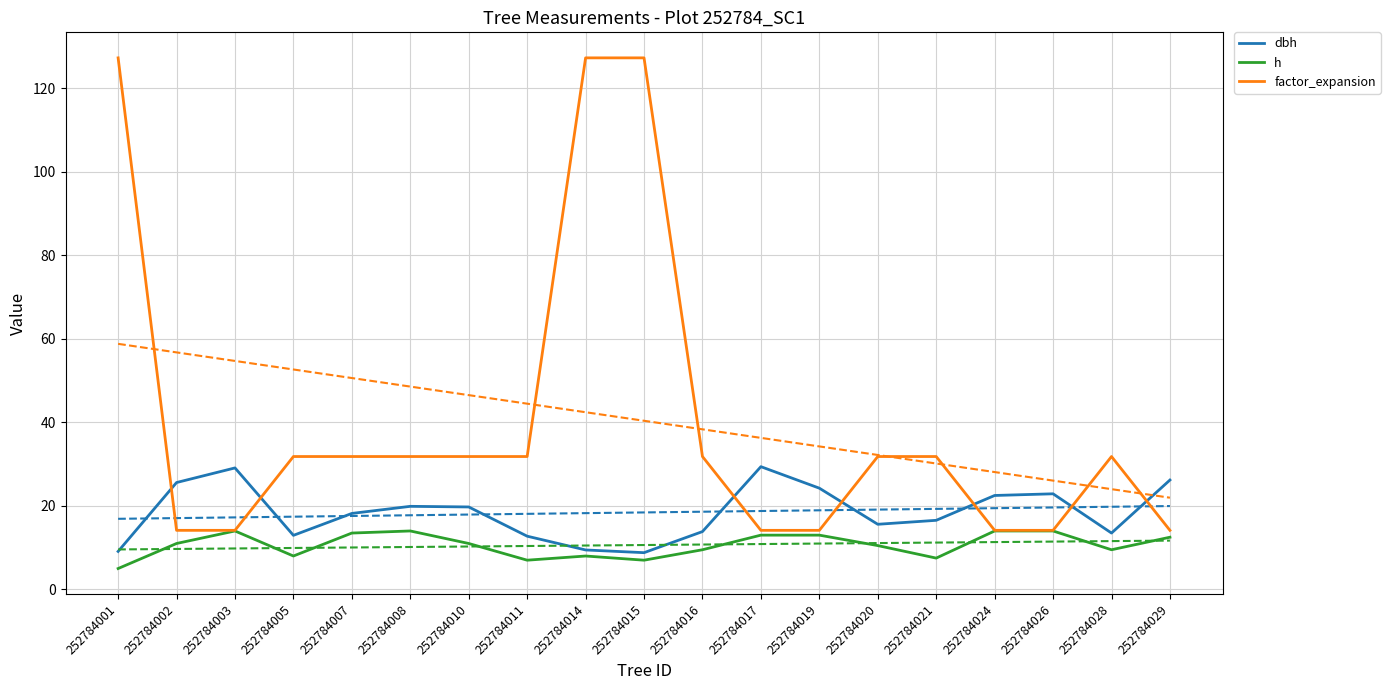

Is this an area chart (filled region under the line)?

No